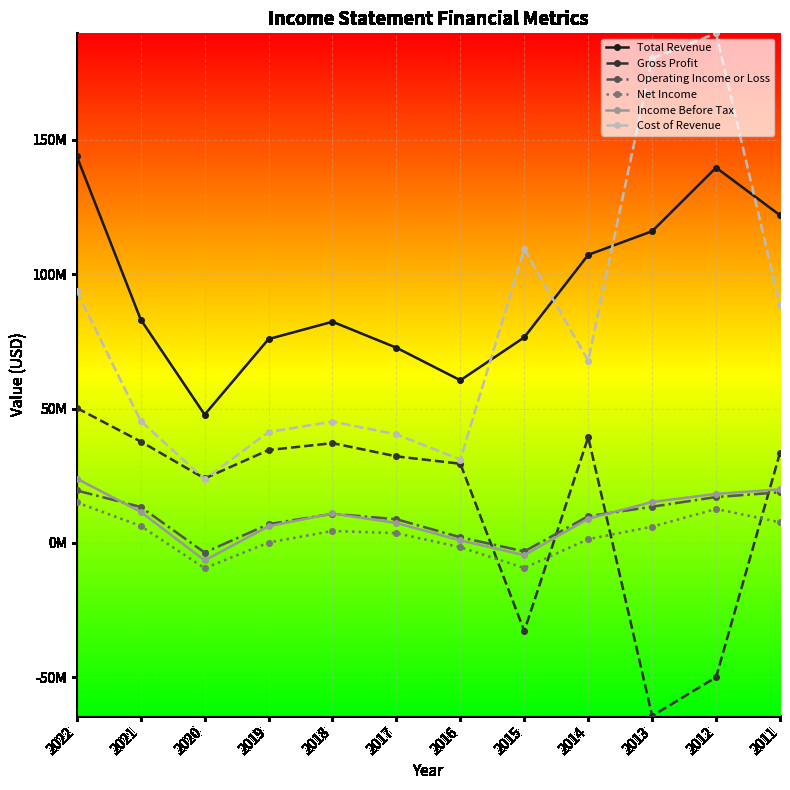

What is the value of the Income Before Tax point at the 9th from the left?

9026200